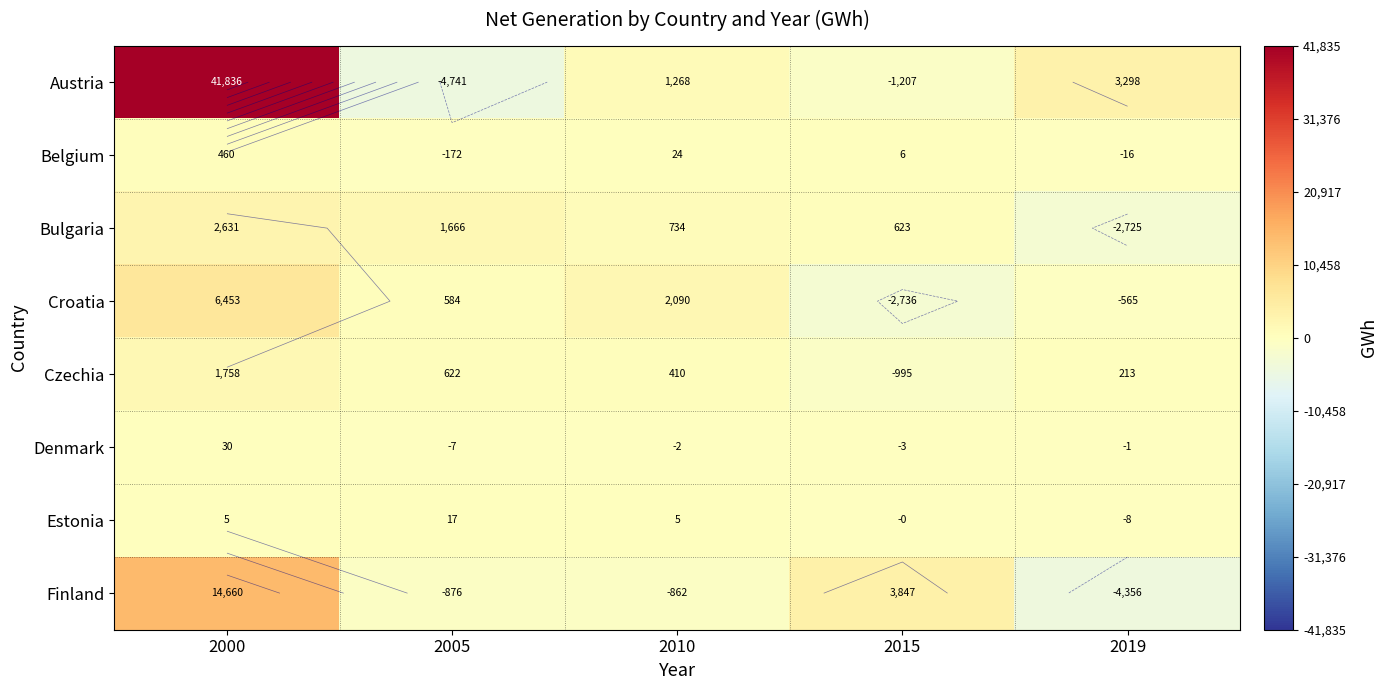

Which series has the largest total across all categories?

Austria